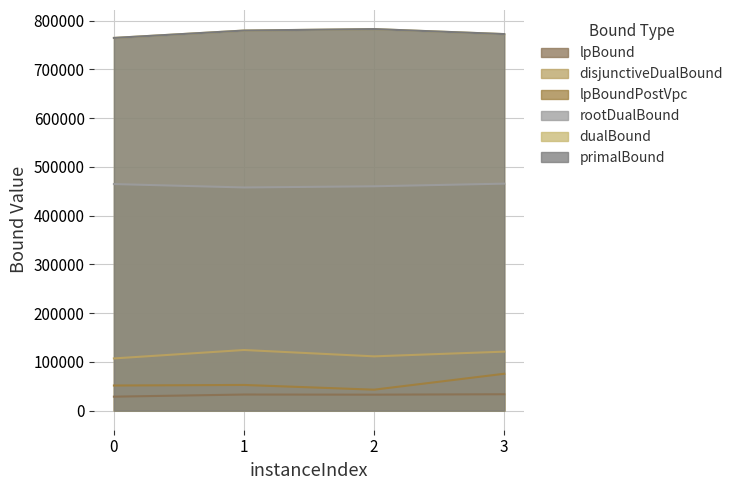

Count the number of categories in the chart.

4